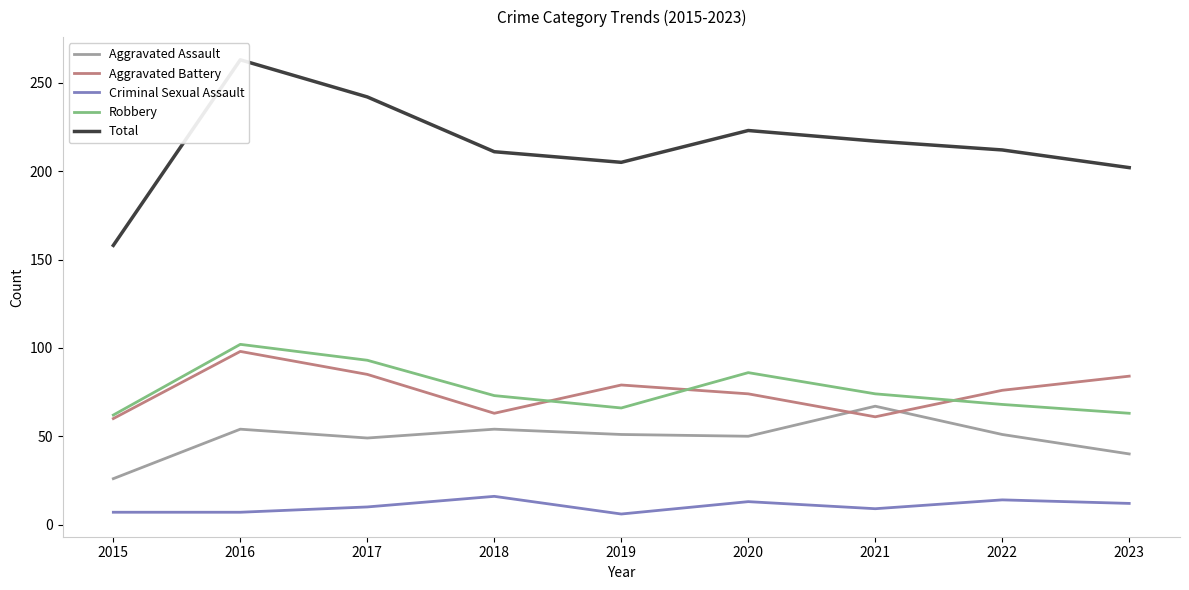

List the labels in order of Aggravated Assault value, largest first.

2021, 2016, 2018, 2019, 2022, 2020, 2017, 2023, 2015